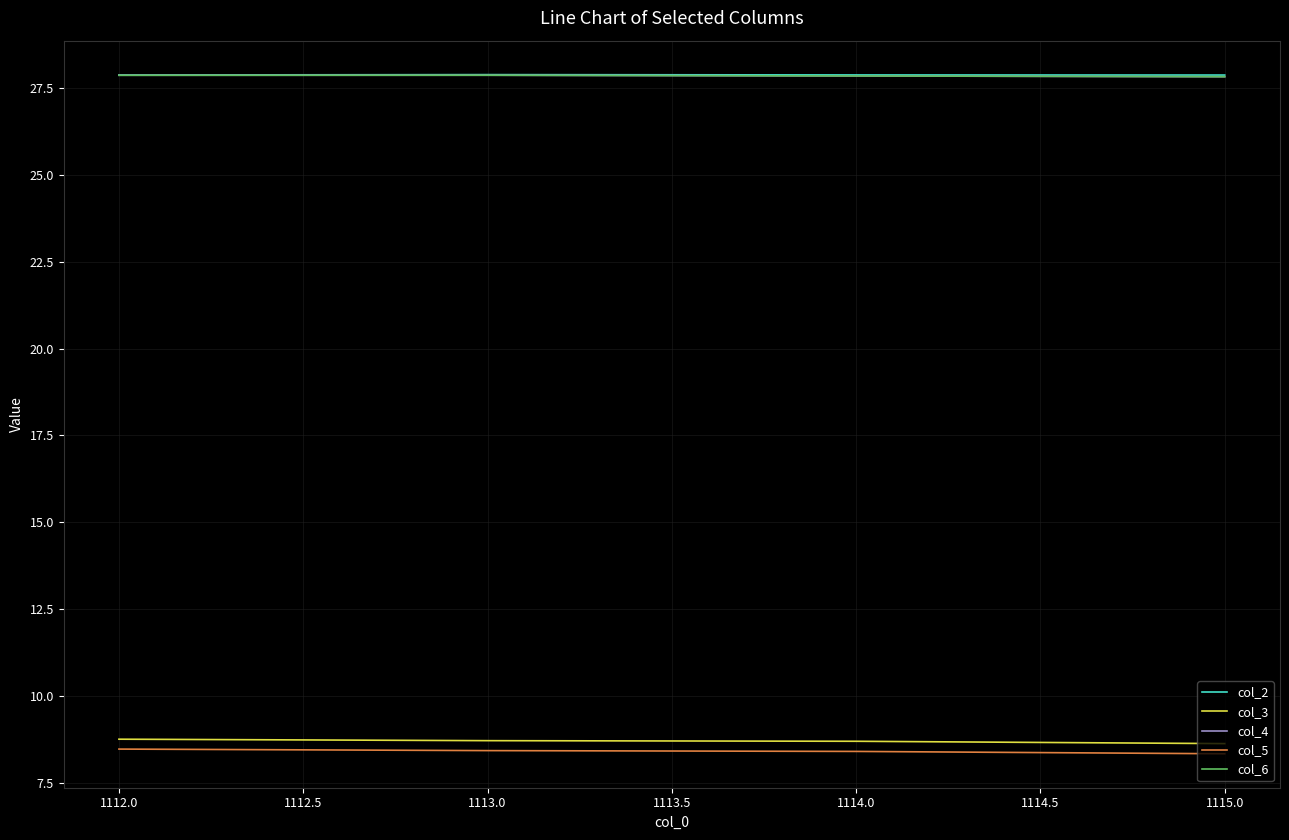

What position from the right is 1114.0?

2